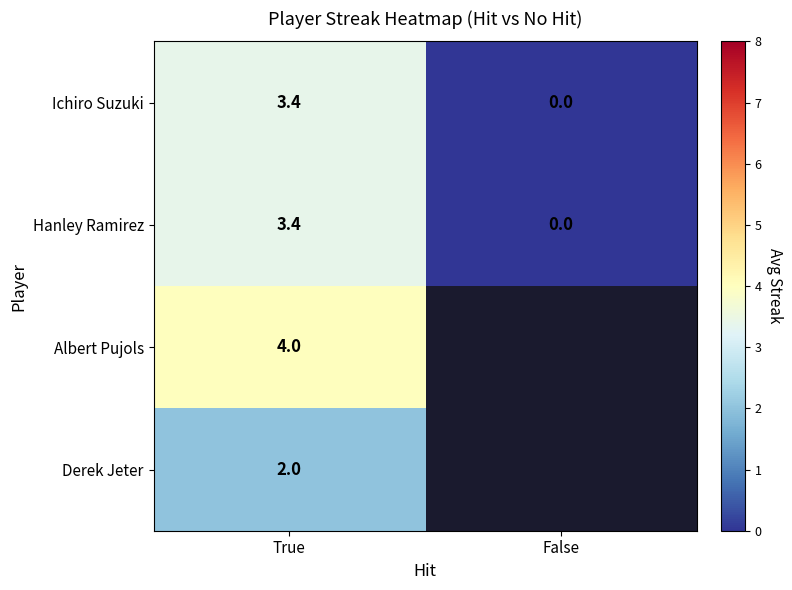

What is the difference between the highest and lowest values at True?

2.0